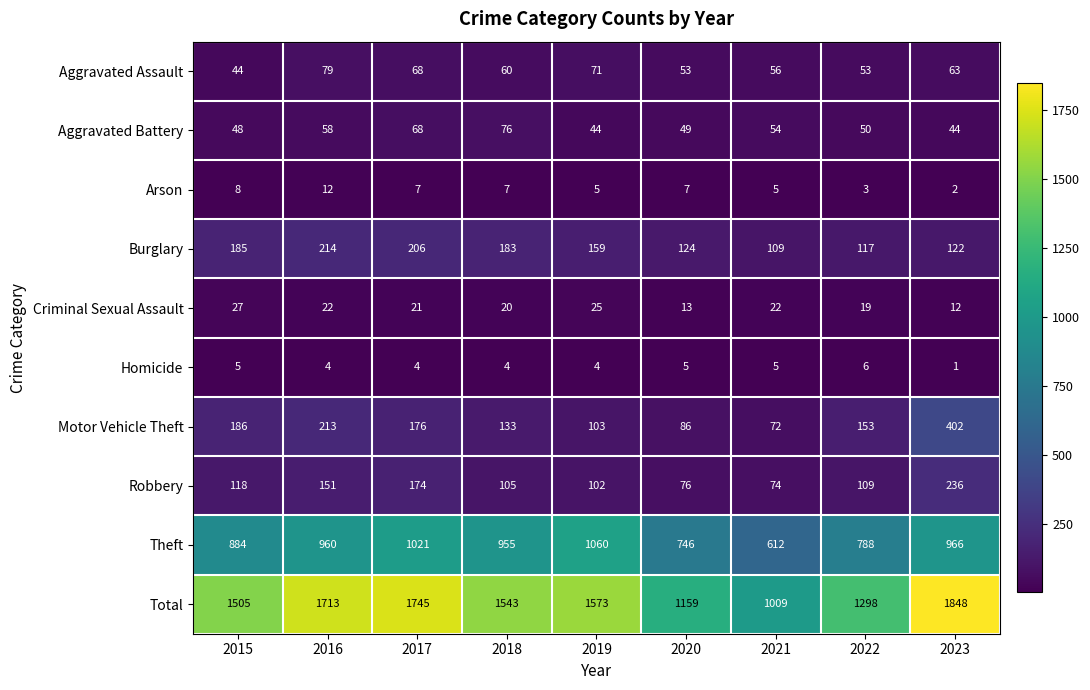

At which label does Criminal Sexual Assault first exceed 21?

2015